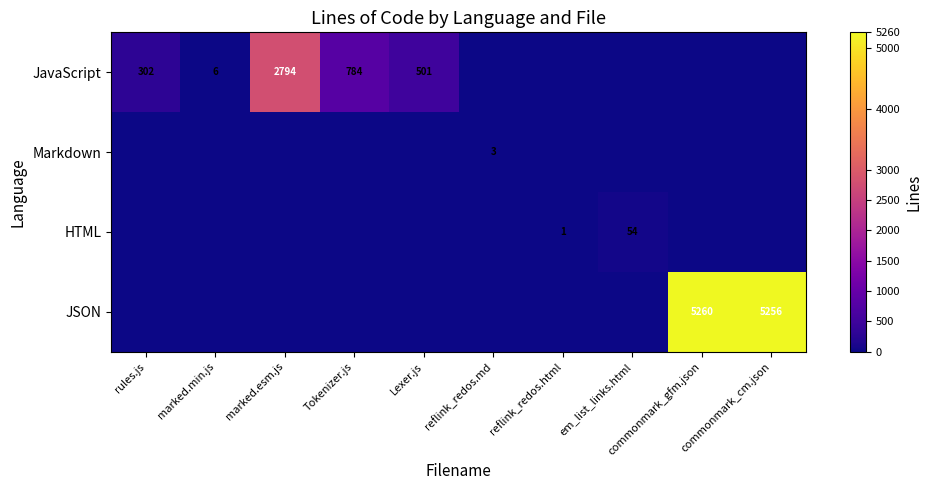

The JavaScript series shows 2794 at marked.esm.js. True or false?

True